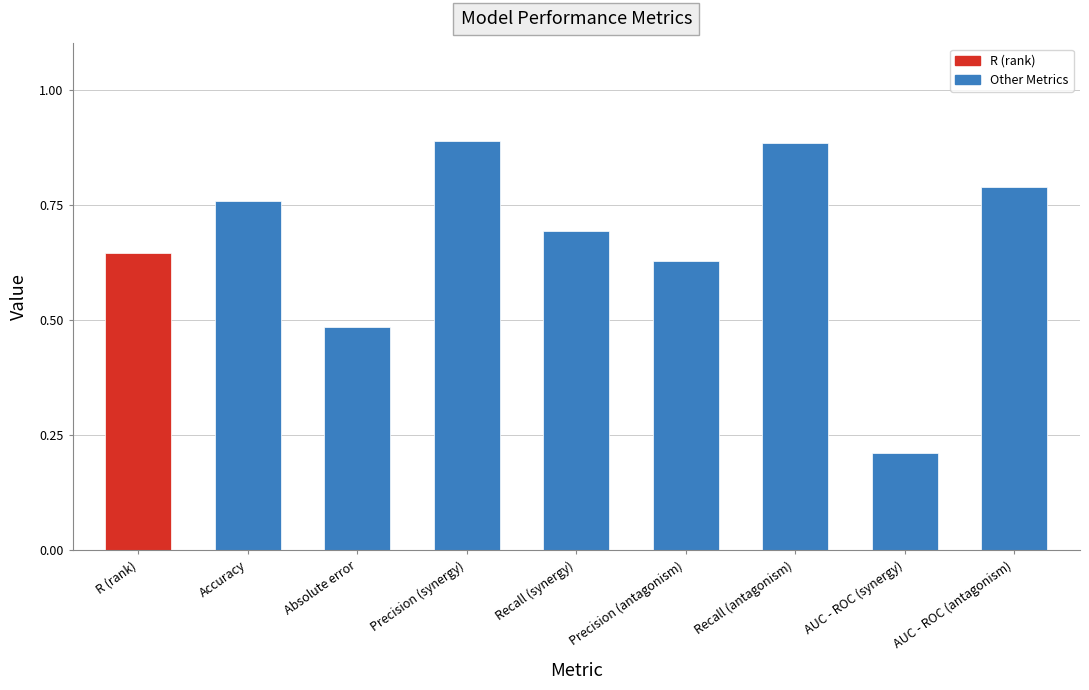

At which category does the chart reach its minimum across all series?

AUC - ROC (synergy)